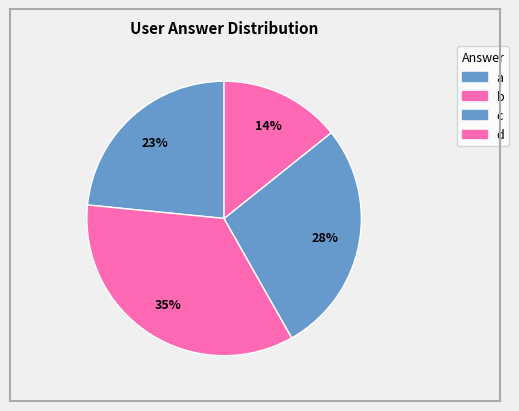

How many segments does this pie chart have?

4